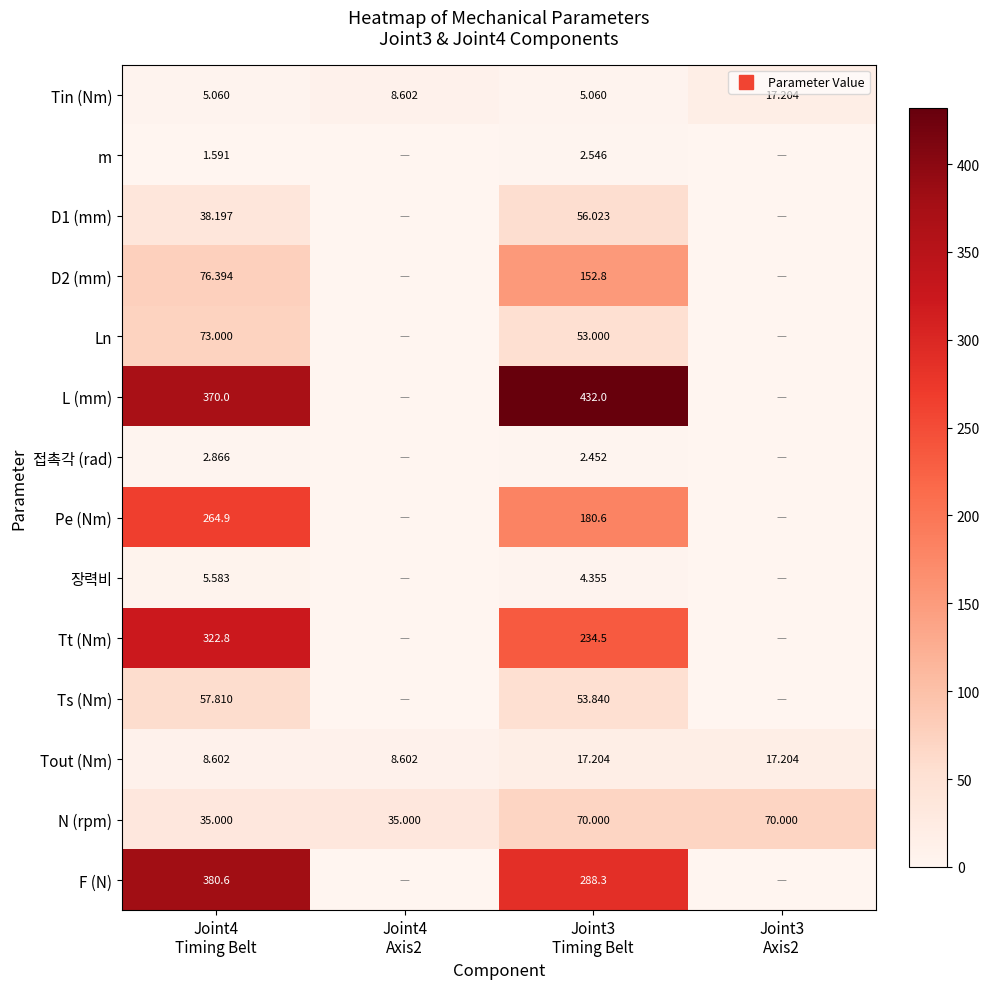

Rank the series at Joint4
Timing Belt from lowest to highest value.

m, 접촉각 (rad), Tin (Nm), 장력비, Tout (Nm), N (rpm), D1 (mm), Ts (Nm), Ln, D2 (mm), Pe (Nm), Tt (Nm), L (mm), F (N)